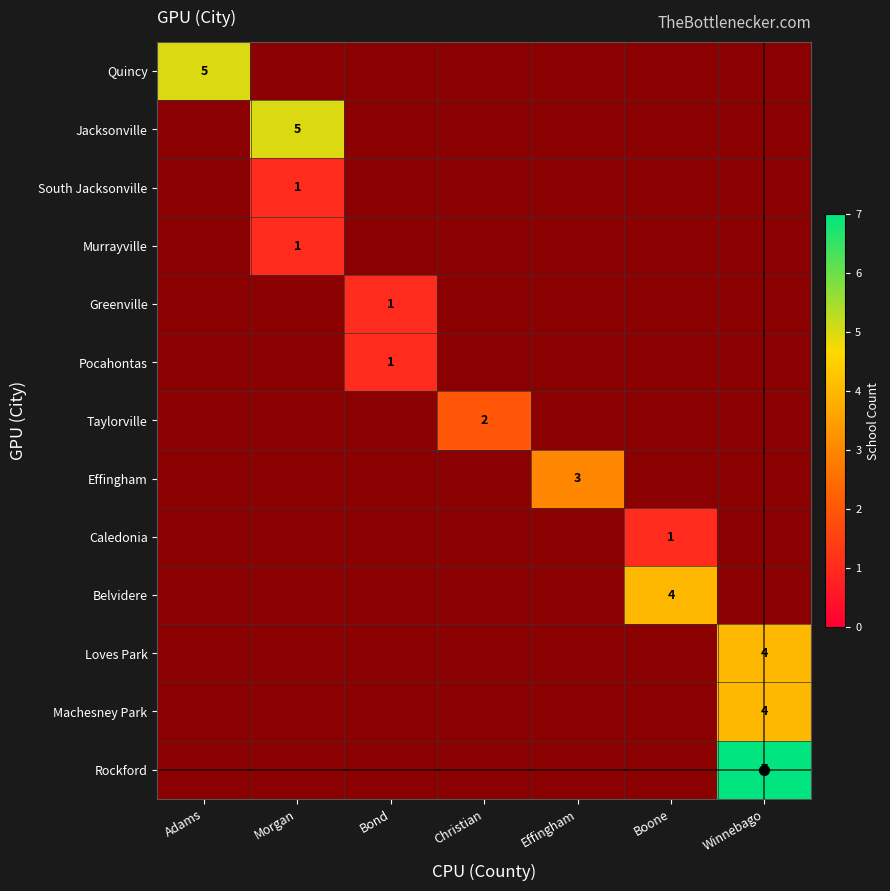

What is the maximum value shown in the chart?

7